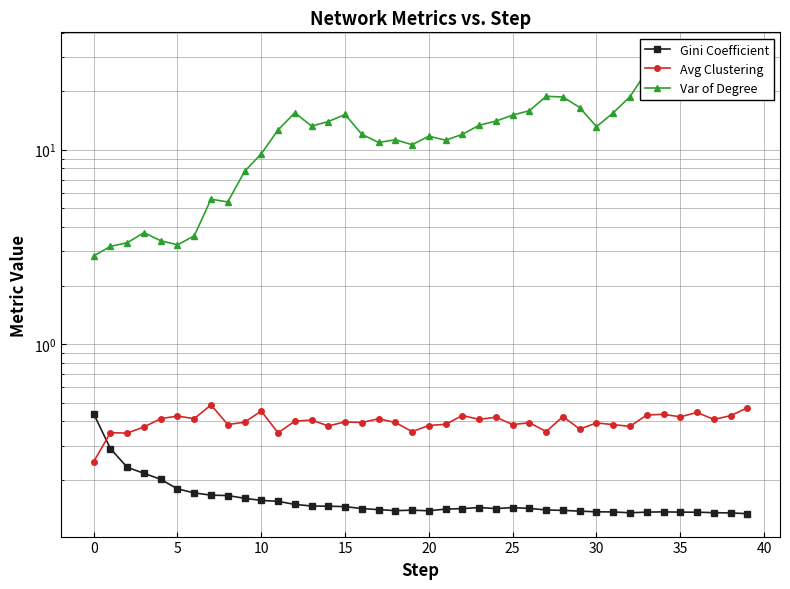

Reading left to right, what are all the values shown in this chart?

Gini Coefficient: 0.4	0.3	0.2	0.2	0.2	0.2	0.2	0.2	0.2	0.2	0.2	0.2	0.1	0.1	0.1	0.1	0.1	0.1	0.1	0.1	0.1	0.1	0.1	0.1	0.1	0.1	0.1	0.1	0.1	0.1	0.1	0.1	0.1	0.1	0.1	0.1	0.1	0.1	0.1	0.1
Avg Clustering: 0.2	0.4	0.3	0.4	0.4	0.4	0.4	0.5	0.4	0.4	0.5	0.3	0.4	0.4	0.4	0.4	0.4	0.4	0.4	0.4	0.4	0.4	0.4	0.4	0.4	0.4	0.4	0.4	0.4	0.4	0.4	0.4	0.4	0.4	0.4	0.4	0.4	0.4	0.4	0.5
Var of Degree: 2.8	3.2	3.3	3.7	3.4	3.2	3.6	5.6	5.4	7.7	9.5	12.6	15.5	13.2	13.9	15.2	12.0	10.9	11.2	10.6	11.7	11.2	12.0	13.3	14.0	15.0	15.9	18.8	18.6	16.5	13.1	15.5	18.7	25.3	27.9	27.5	27.3	29.7	29.3	30.6